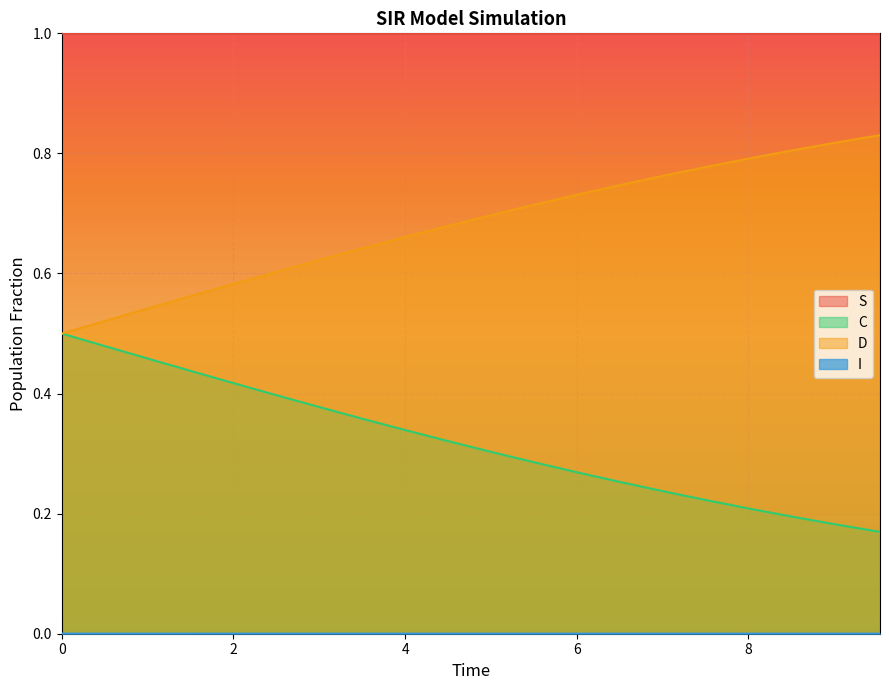

What is the maximum value shown in the chart?

1.0